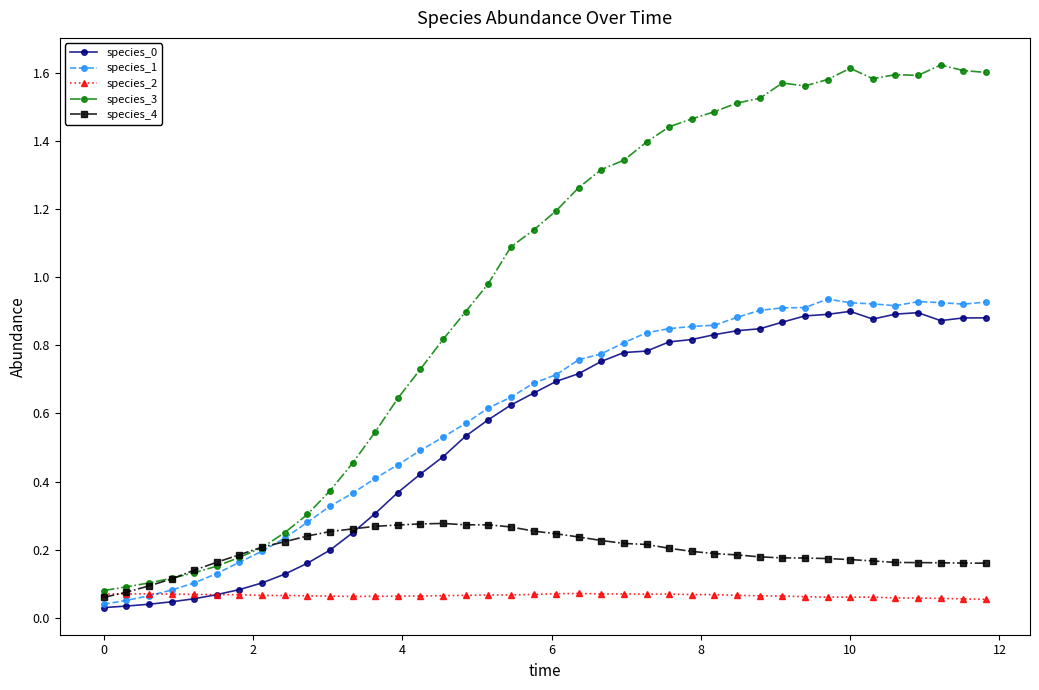

In species_1, how many points are lower than both neighbors (excluding endpoints)?

2